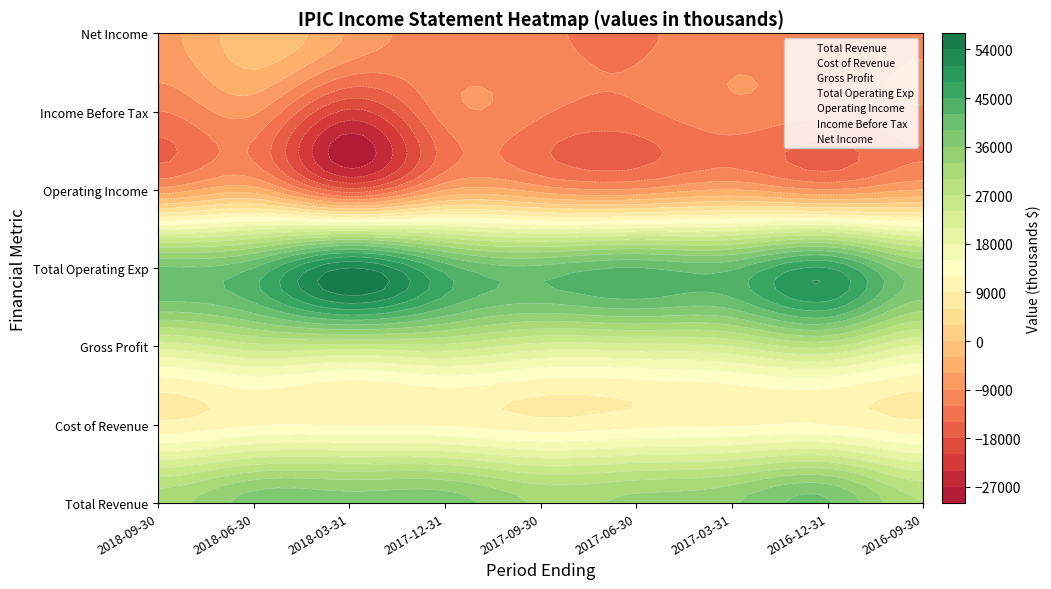

Which has a higher value, 2017-12-31 or 2016-12-31?

2017-12-31